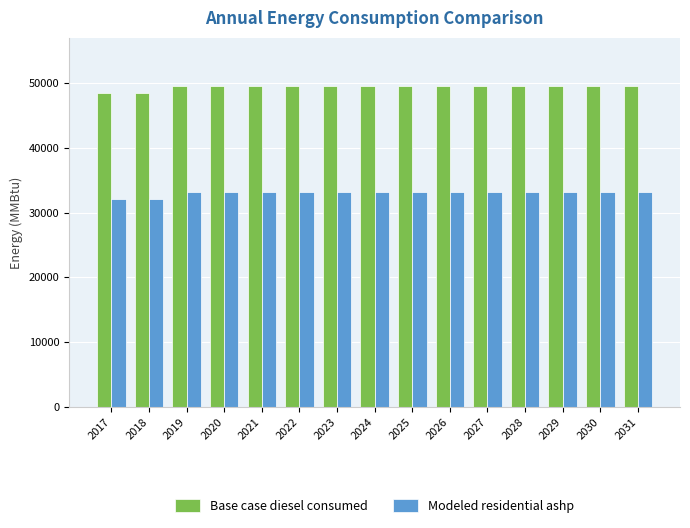

Rank the series by their maximum value, from highest to lowest.

Base case diesel consumed, Modeled residential ashp